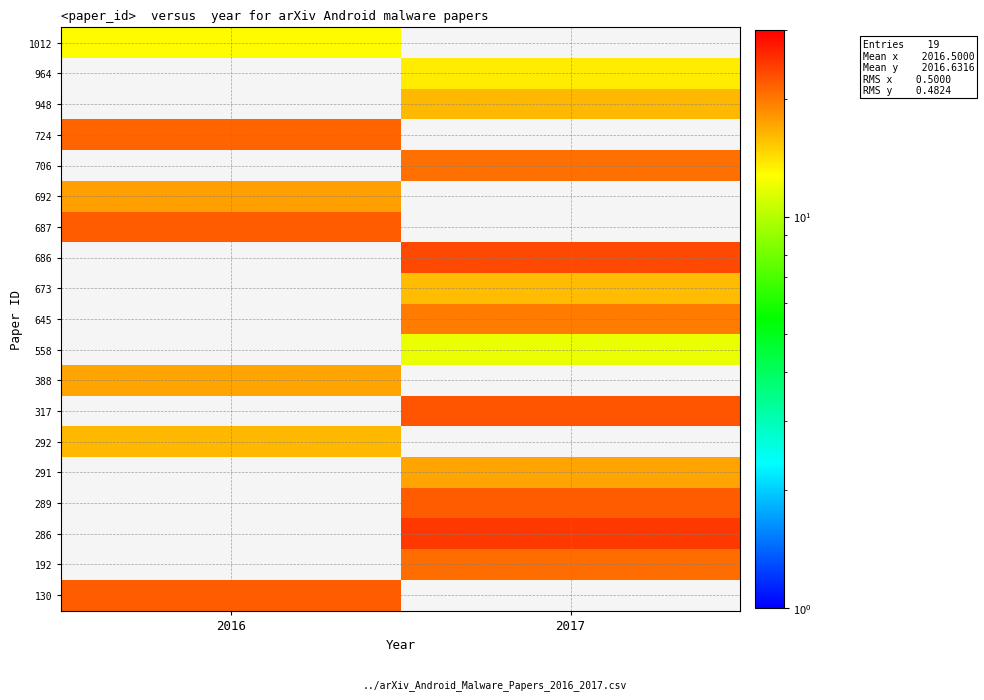

How many data points in 1012 are above 12?

1